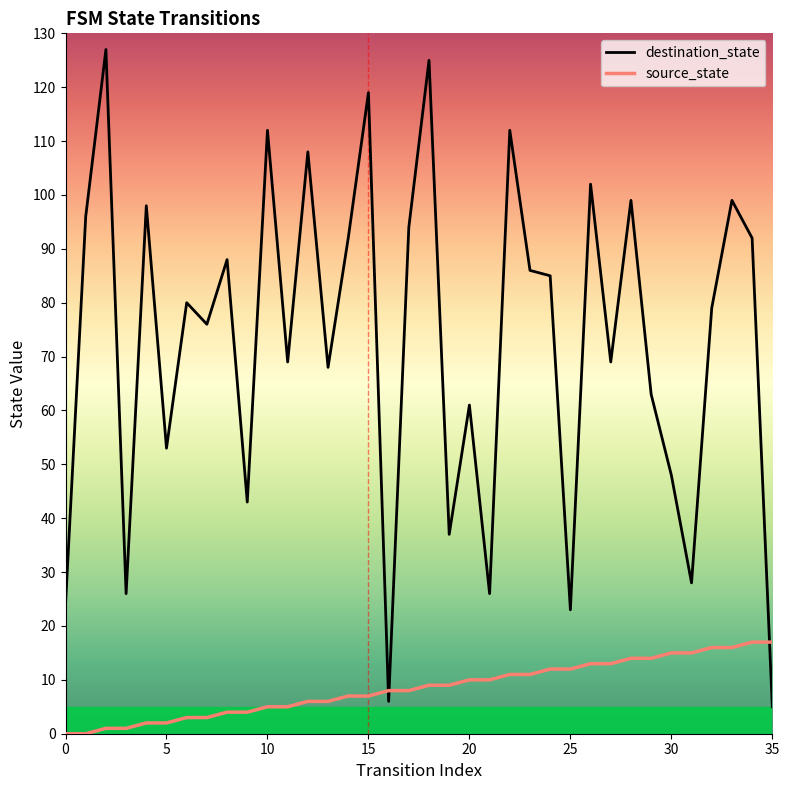

What is the highest value of the destination_state series?

127